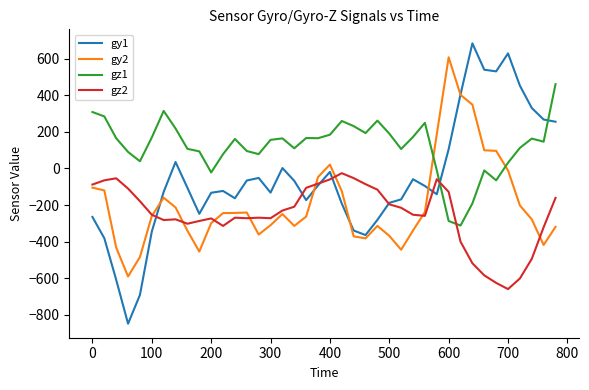

What is the greatest value displayed?

683